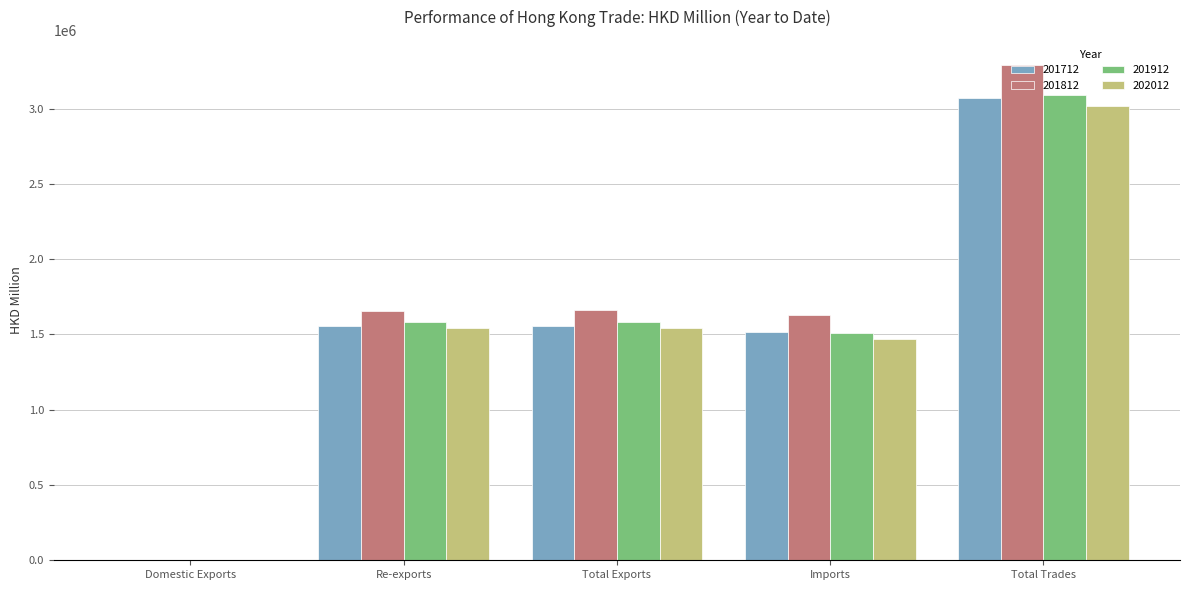

What is the highest value of the 201712 series?

3069878.1